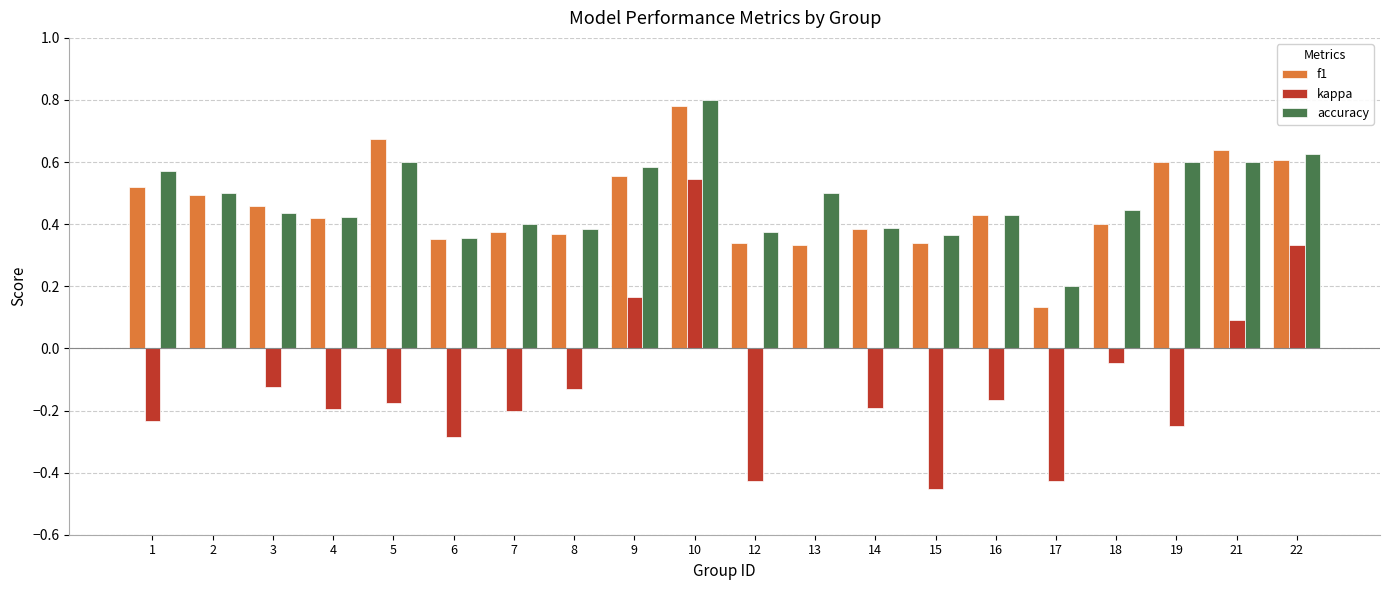

What are all the series names shown in the legend?

f1, kappa, accuracy